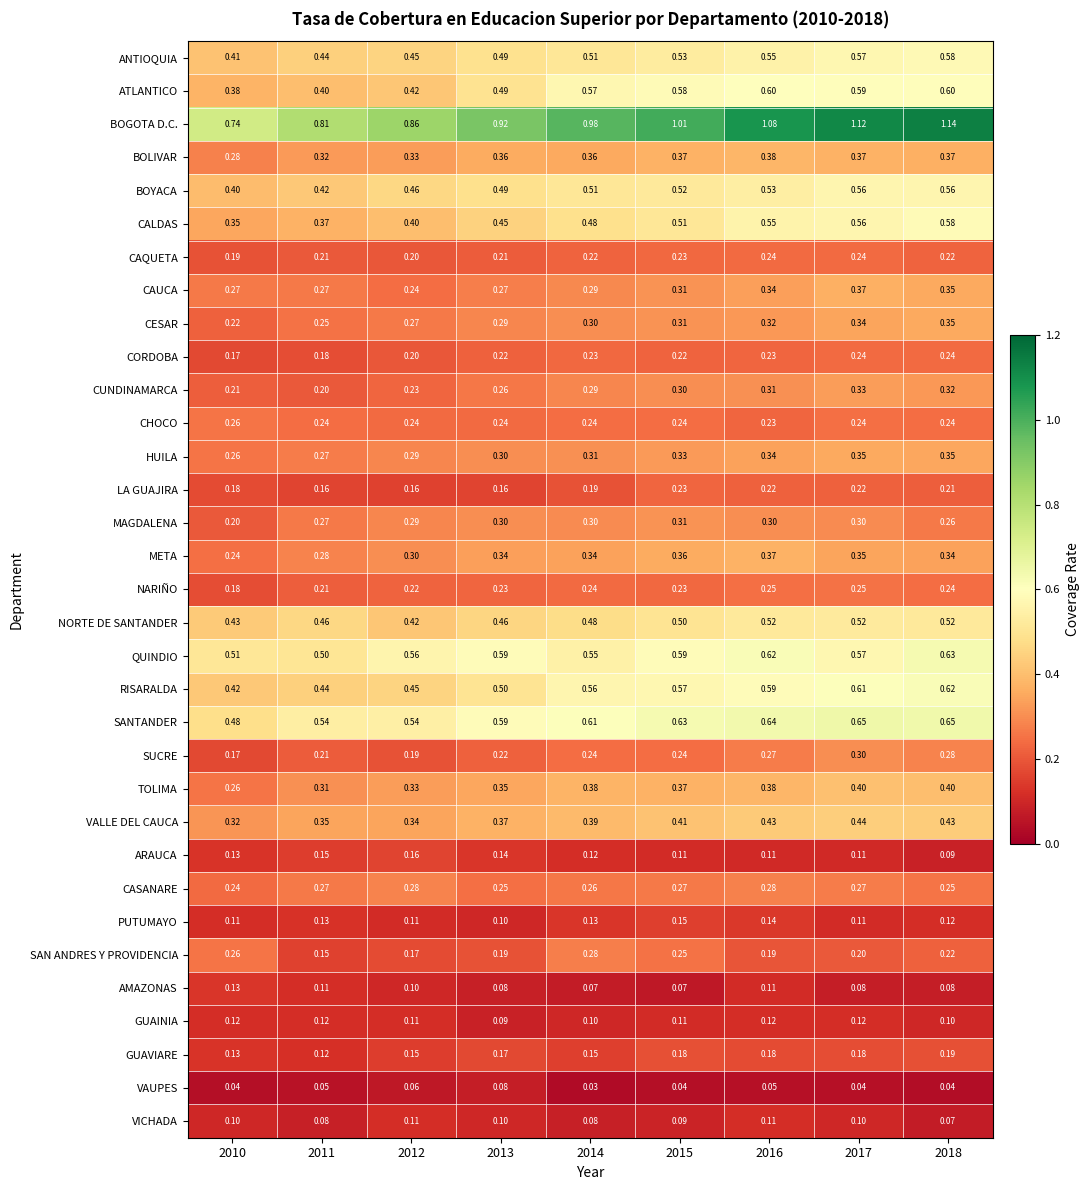

Which series changed the most between 2010 and 2012?

BOGOTA D.C.